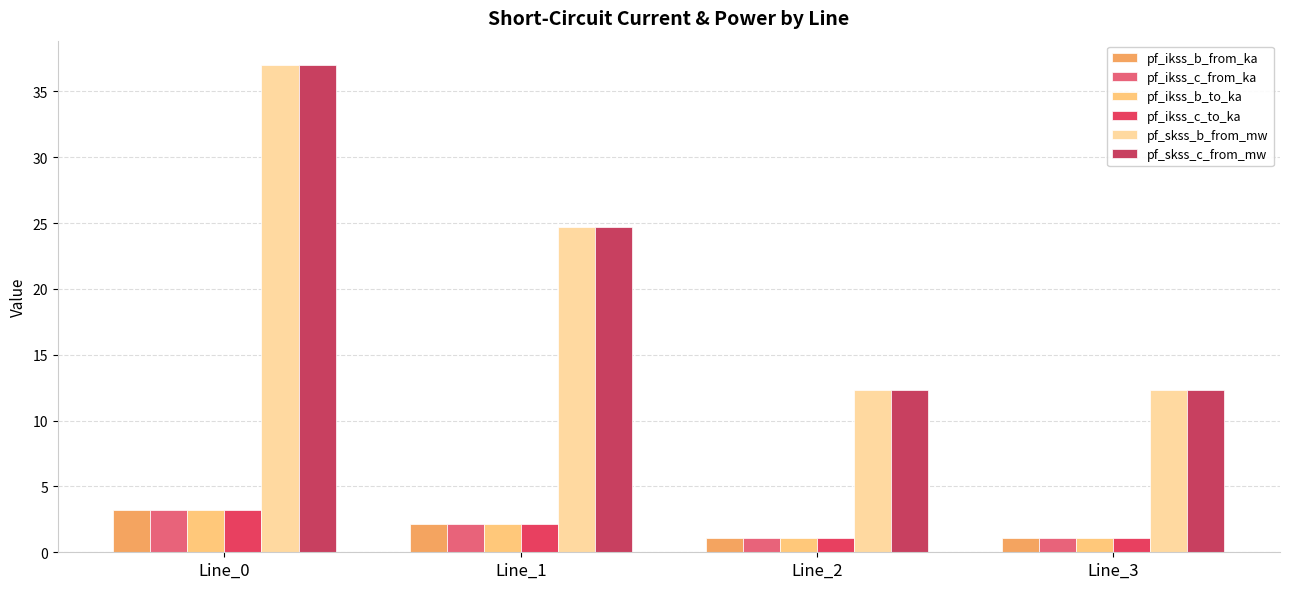

What is the spread (max minus min) of values at Line_2?

11.3